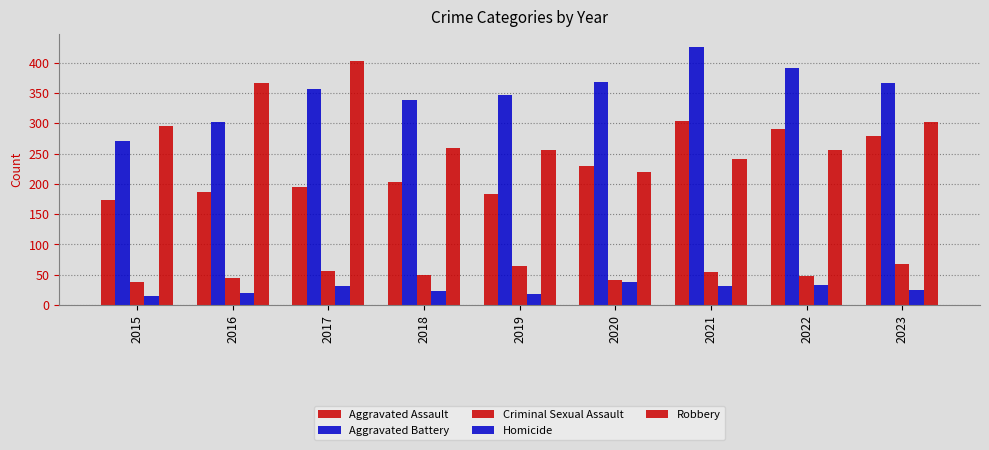

How many values in the Criminal Sexual Assault series are below 49?

4